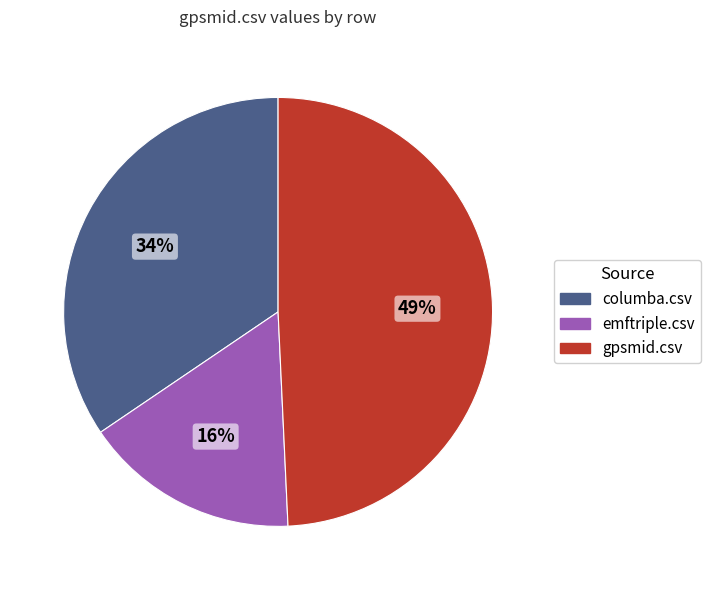

Count the number of slices in the pie.

3